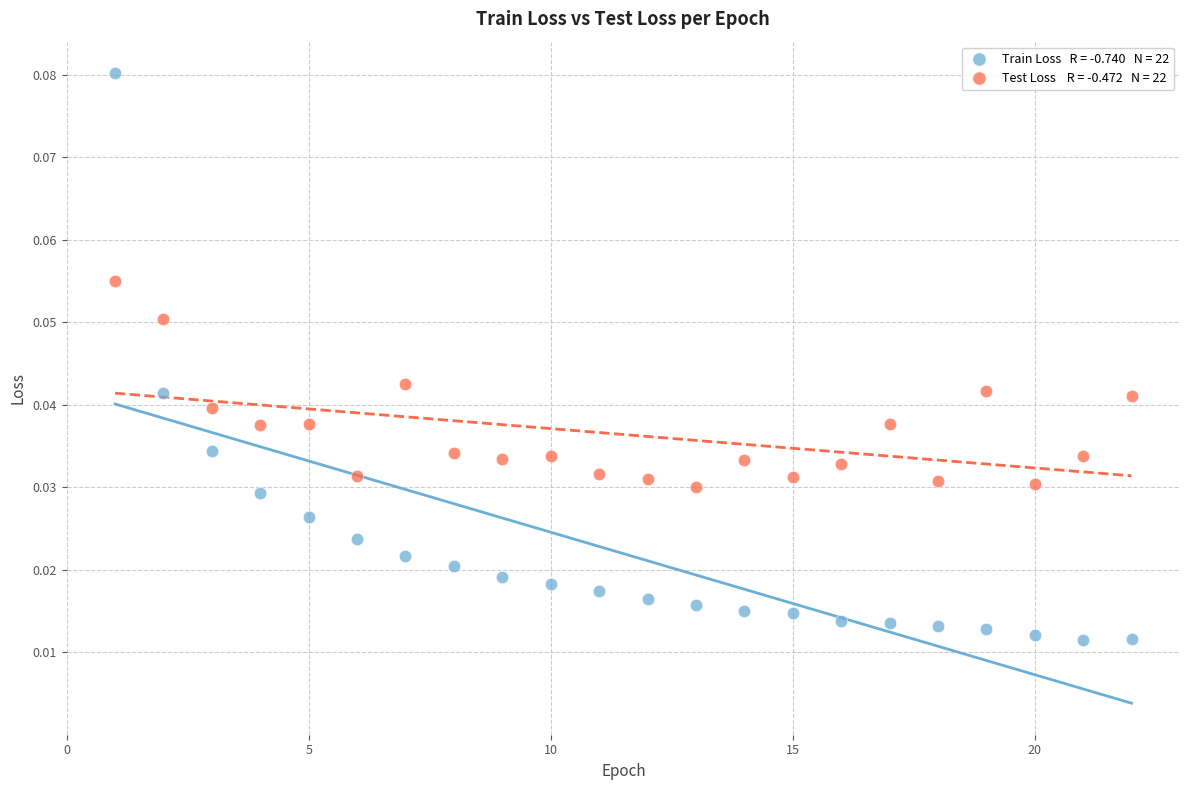

Across all data points, what is the range of X values (max minus min)?

21.0